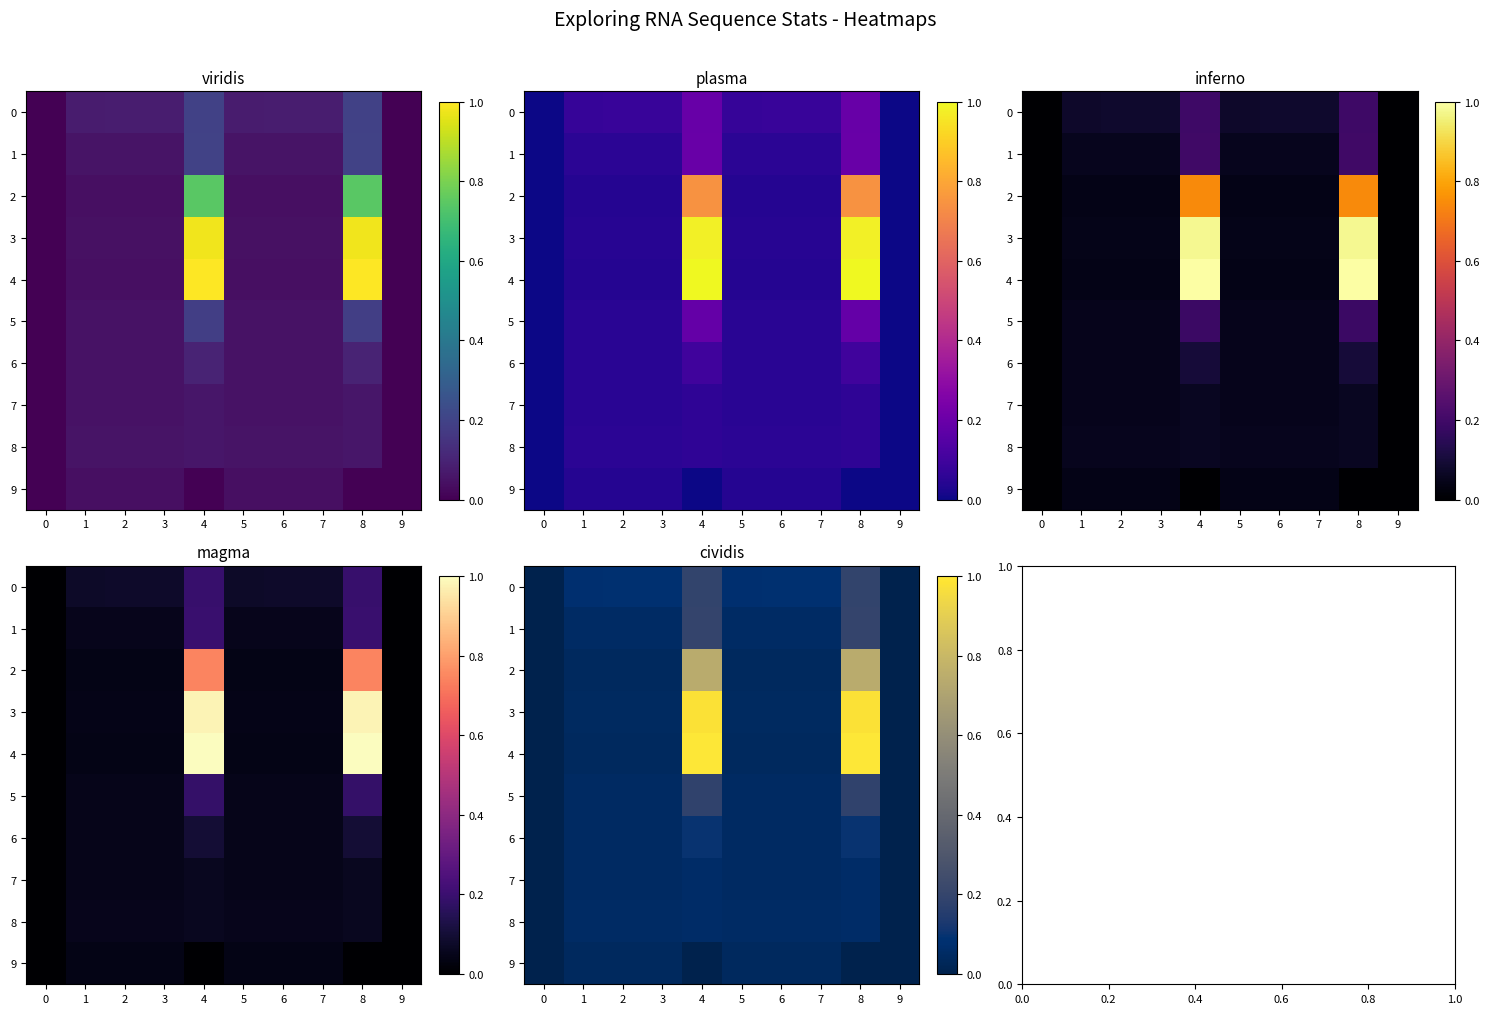

List the labels in order of 9 value, smallest first.

0, 9, 4, 8, 1, 3, 5, 7, 2, 6